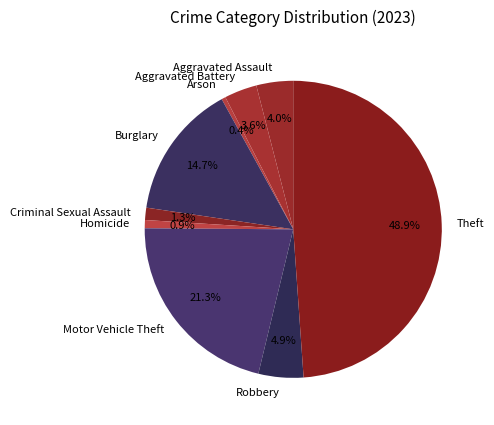

How many slices are in this pie chart?

9